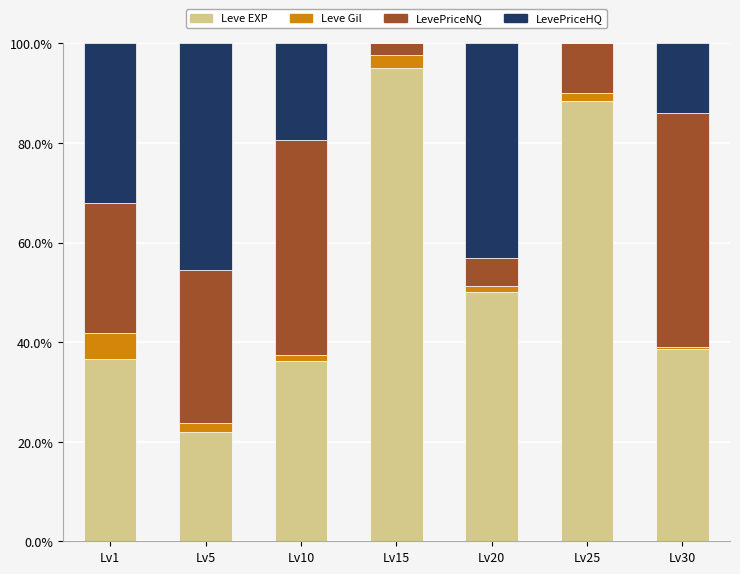

Is it true that Leve EXP equals 1.3 at Lv15?

False